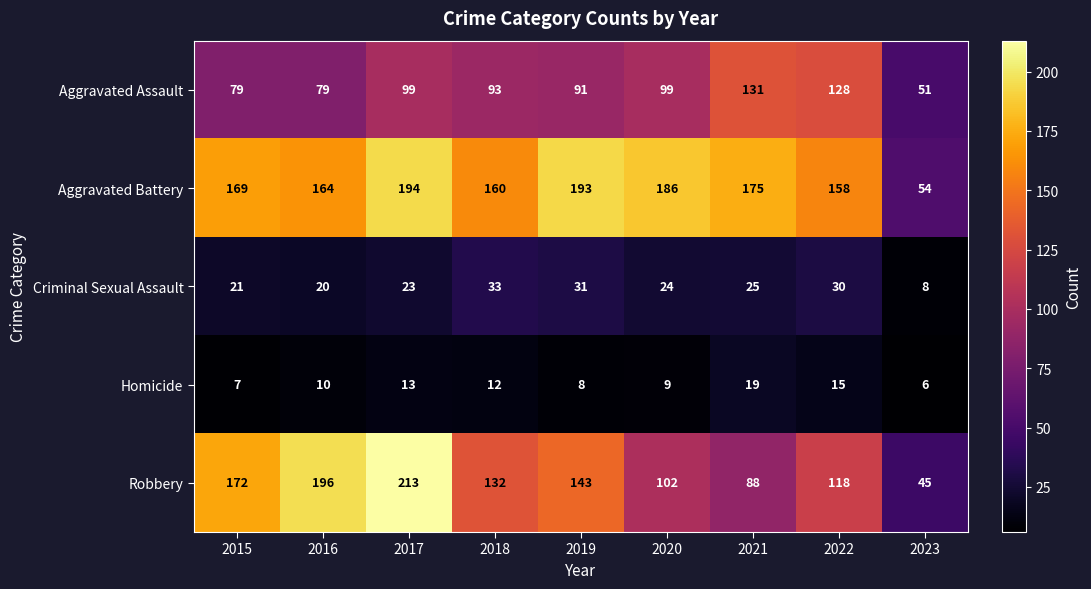

Where does the Aggravated Assault series first go above 93?

2017